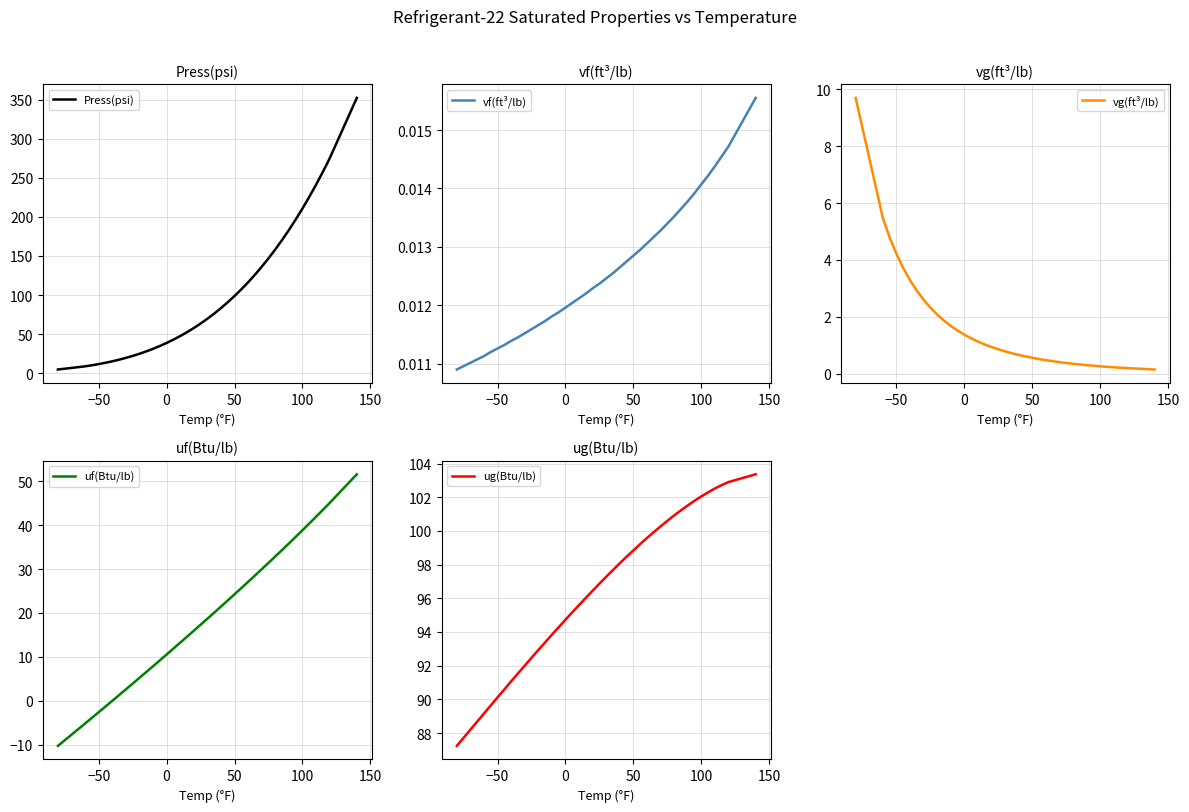

What is the highest value of the Press(psi) series?

352.2